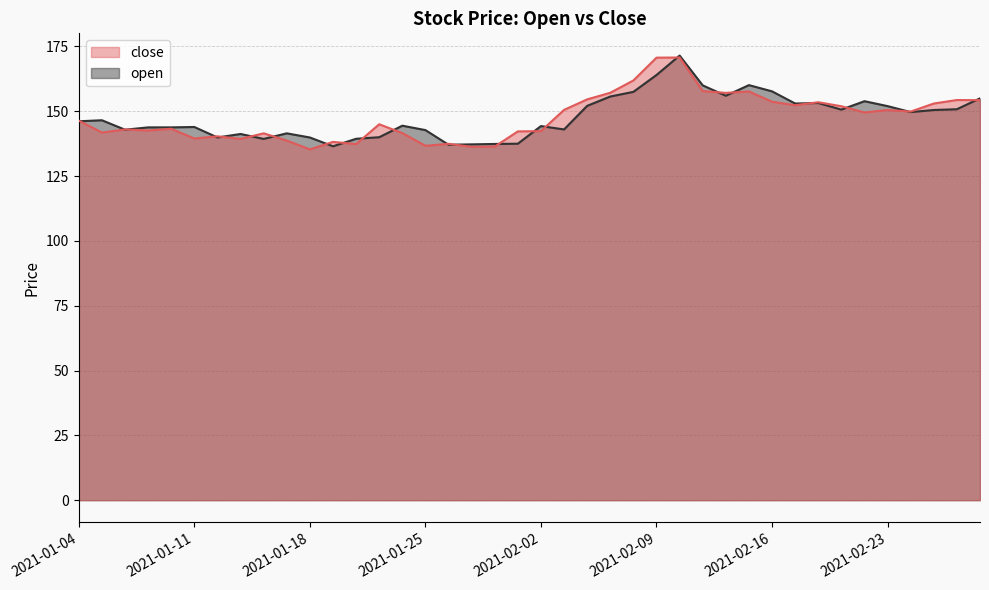

List the labels in order of close value, largest first.

2021-02-10, 2021-02-09, 2021-02-08, 2021-02-11, 2021-02-15, 2021-02-05, 2021-02-12, 2021-02-04, 2021-02-26, 2021-03-01, 2021-02-16, 2021-02-18, 2021-02-25, 2021-02-17, 2021-02-19, 2021-02-03, 2021-02-23, 2021-02-24, 2021-02-22, 2021-01-04, 2021-01-21, 2021-01-08, 2021-01-06, 2021-01-07, 2021-02-02, 2021-02-01, 2021-01-05, 2021-01-22, 2021-01-14, 2021-01-12, 2021-01-11, 2021-01-13, 2021-01-15, 2021-01-19, 2021-01-27, 2021-01-20, 2021-01-25, 2021-01-29, 2021-01-28, 2021-01-18